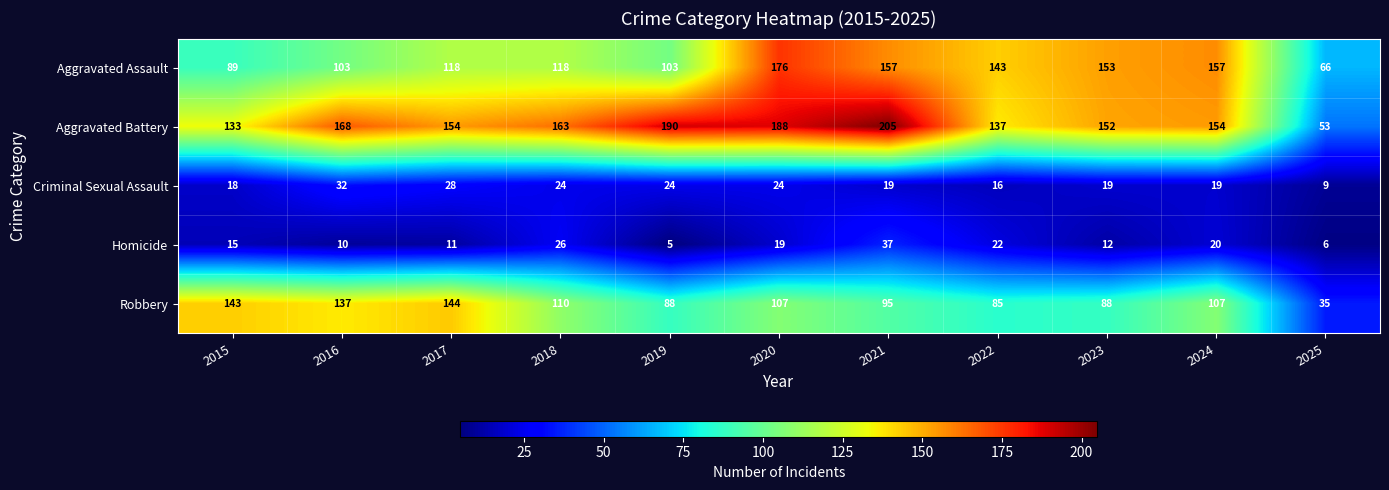

The Homicide series shows 51 at 2021. True or false?

False